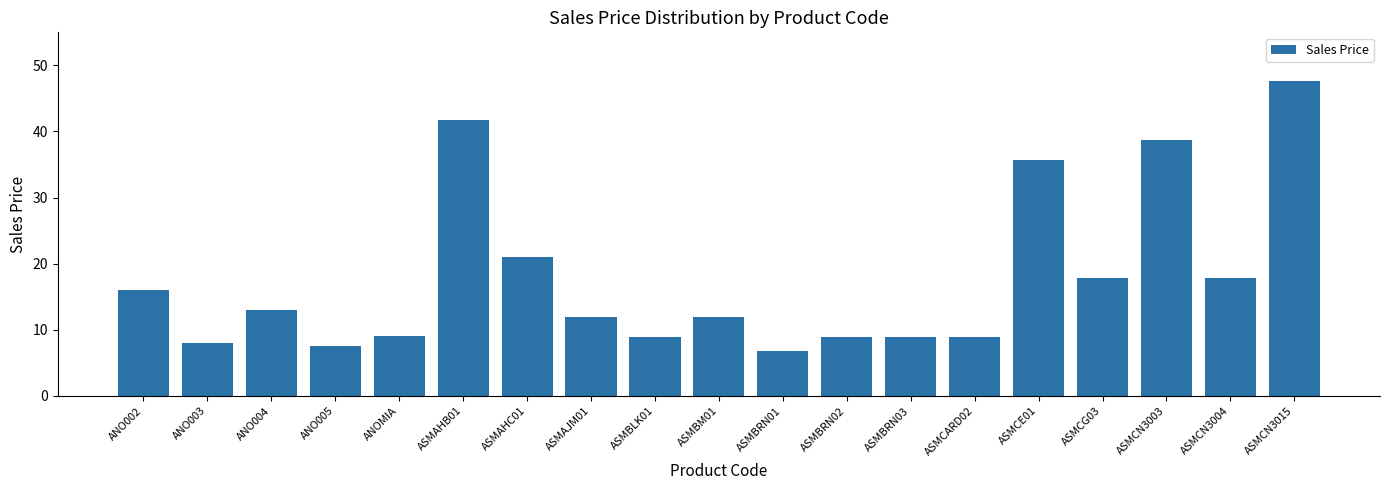

How many bars are there in total?

19